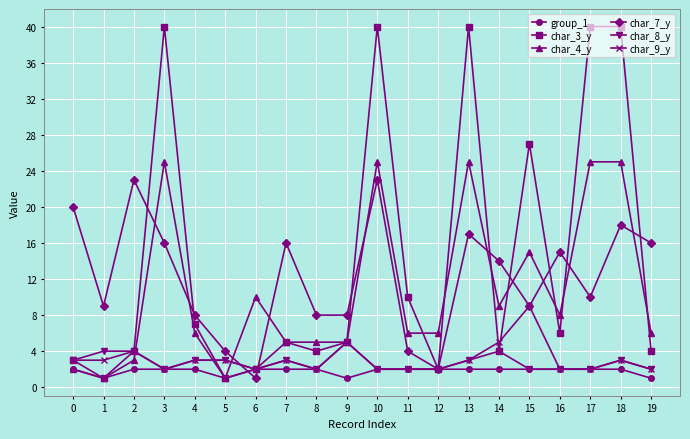

Which series has the widest spread of values?

char_3_y